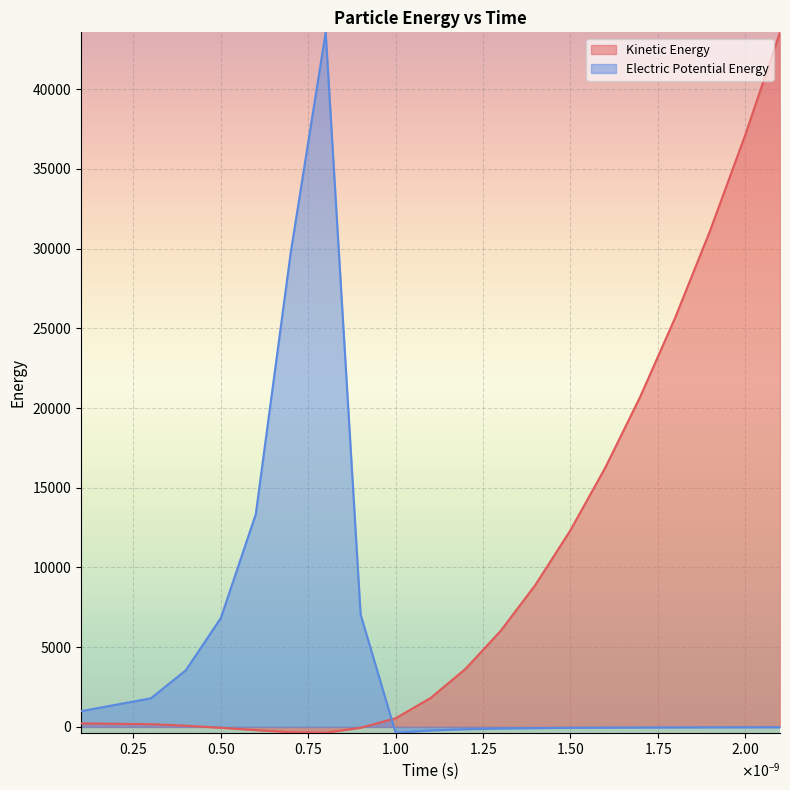

What is the difference between the maximum and minimum values in the Electric Potential Energy series?

43928.3